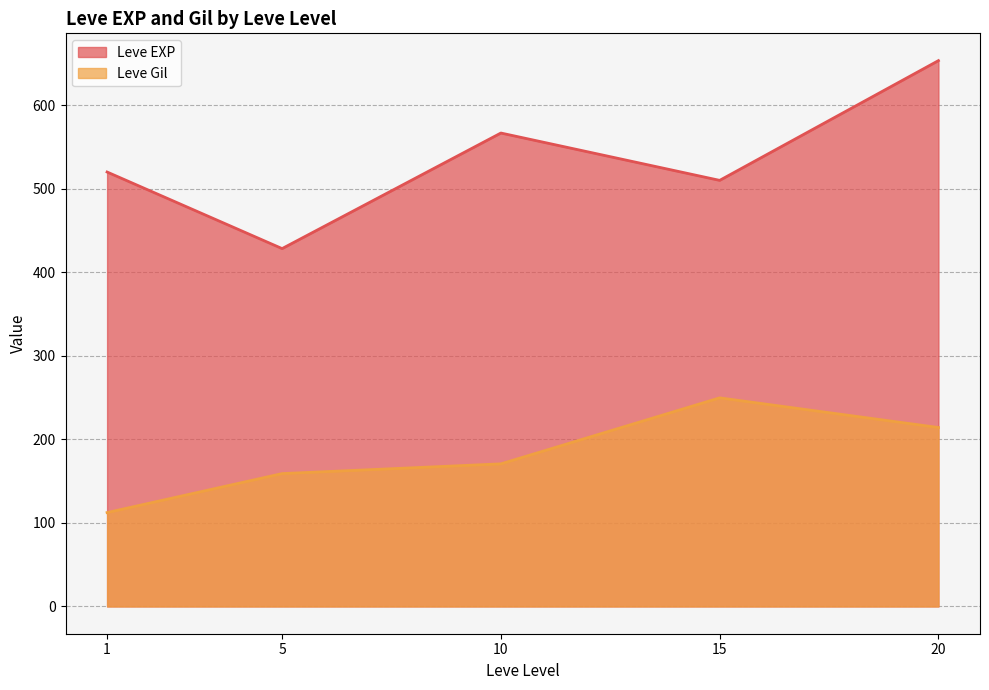

What is the total value across all series at 1?

632.3